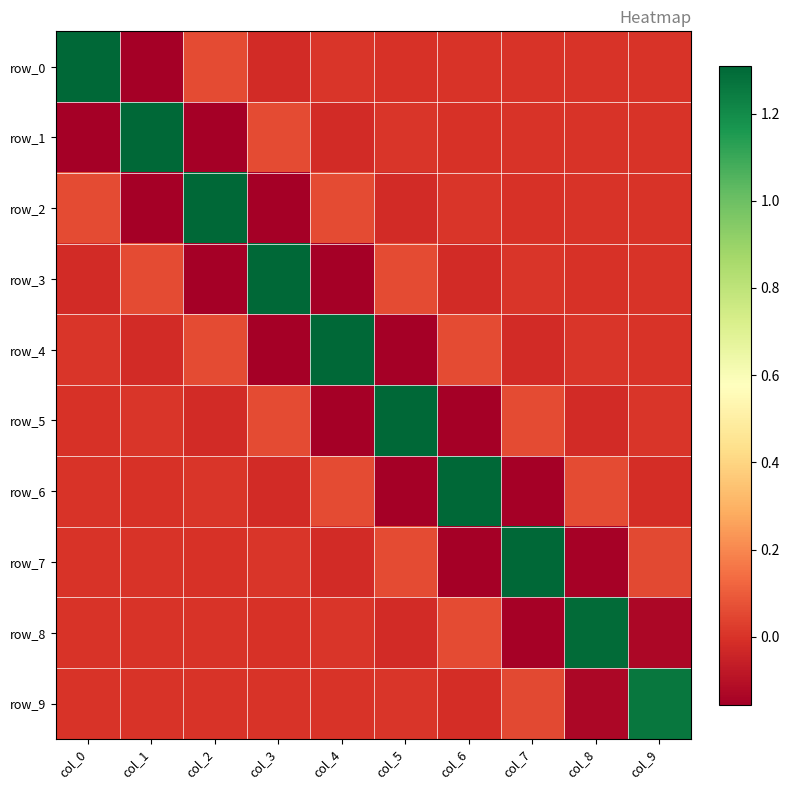

What is the maximum value shown in the chart?

1.3